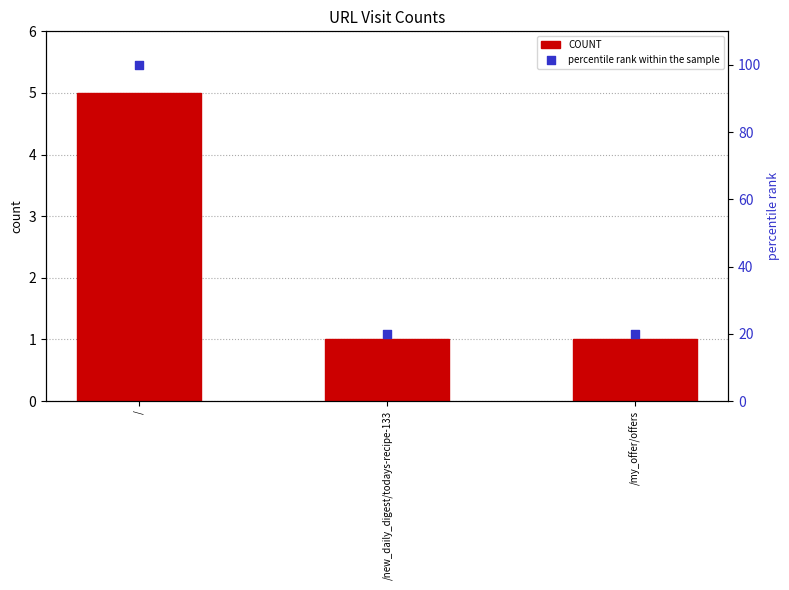

What is the total value across all series at /?

105